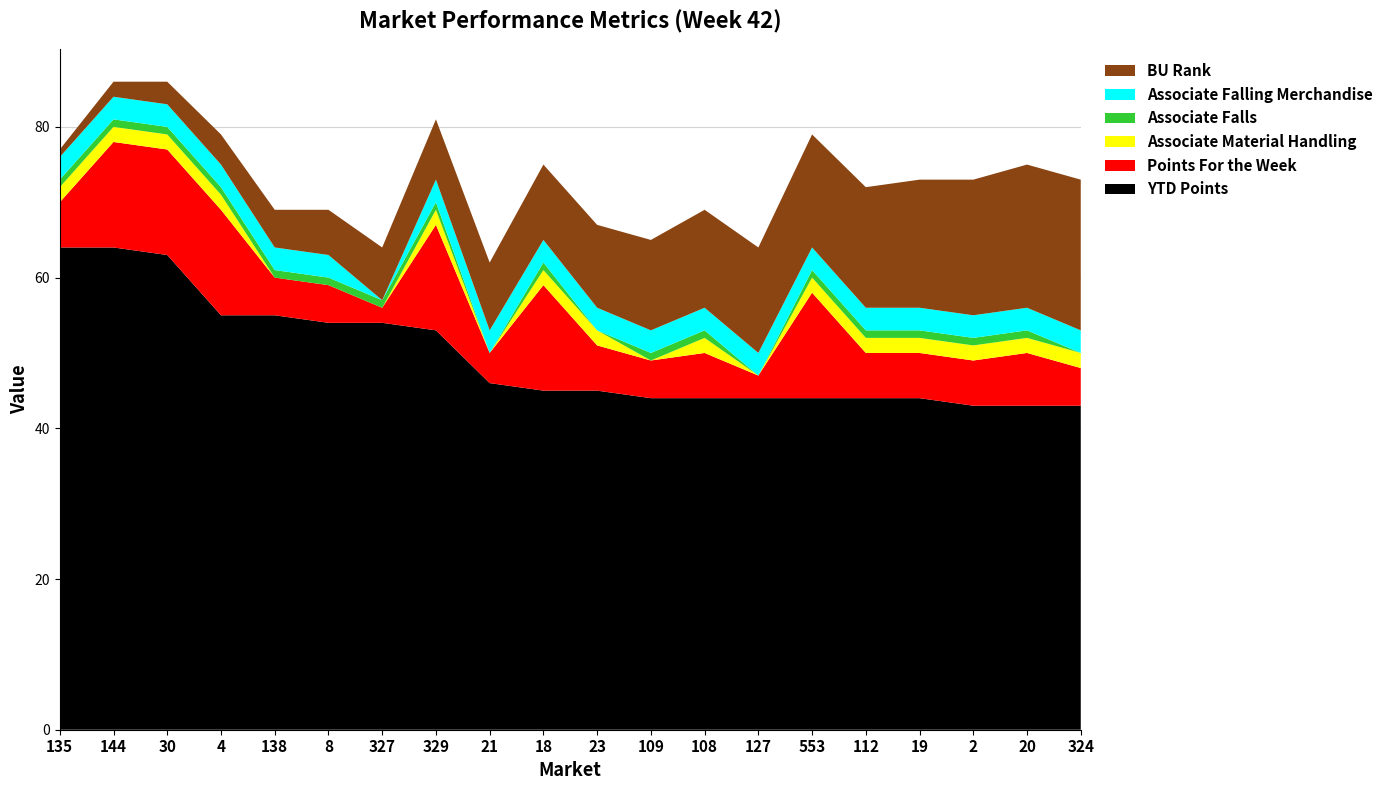

Reading left to right, what are all the values shown in this chart?

YTD Points: 64	64	63	55	55	54	54	53	46	45	45	44	44	44	44	44	44	43	43	43
Points For the Week: 6	14	14	14	5	5	2	14	4	14	6	5	6	3	14	6	6	6	7	5
Associate Material Handling: 2	2	2	2	0	0	0	2	0	2	2	0	2	0	2	2	2	2	2	2
Associate Falls: 1	1	1	1	1	1	1	1	0	1	0	1	1	0	1	1	1	1	1	0
Associate Falling Merchandise: 3	3	3	3	3	3	0	3	3	3	3	3	3	3	3	3	3	3	3	3
BU Rank: 1	2	3	4	5	6	7	8	9	10	11	12	13	14	15	16	17	18	19	20